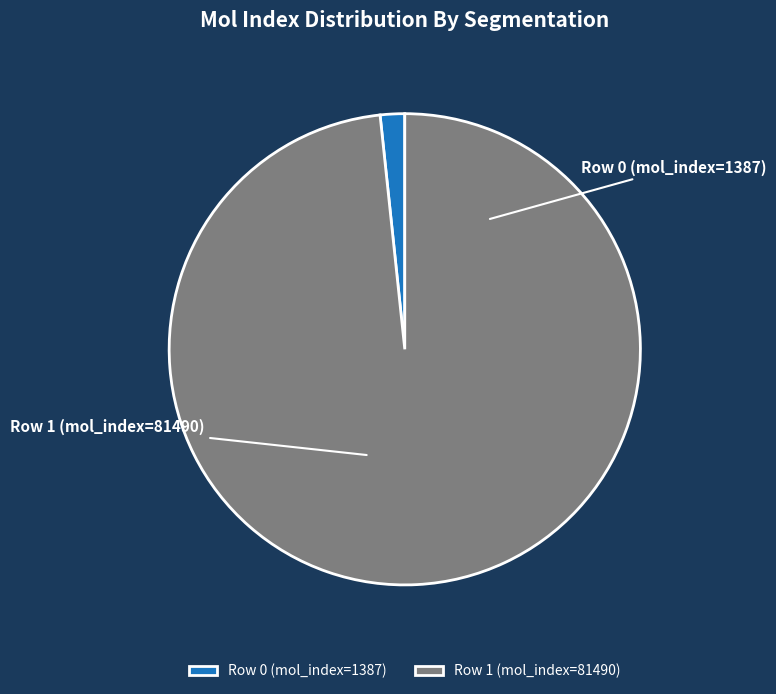

How many segments does this pie chart have?

2